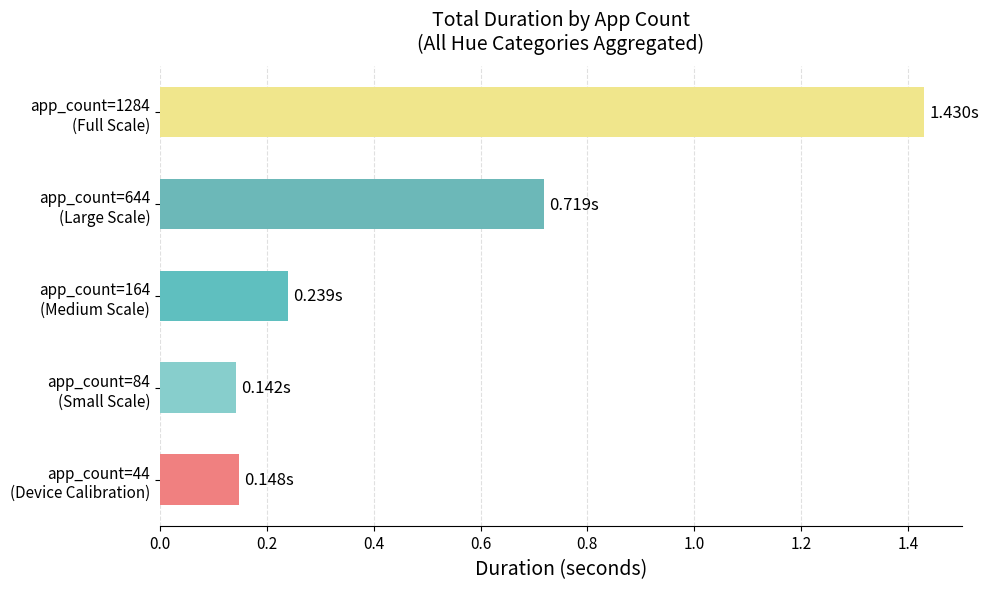

What is the difference between the second highest and second lowest values?

0.6